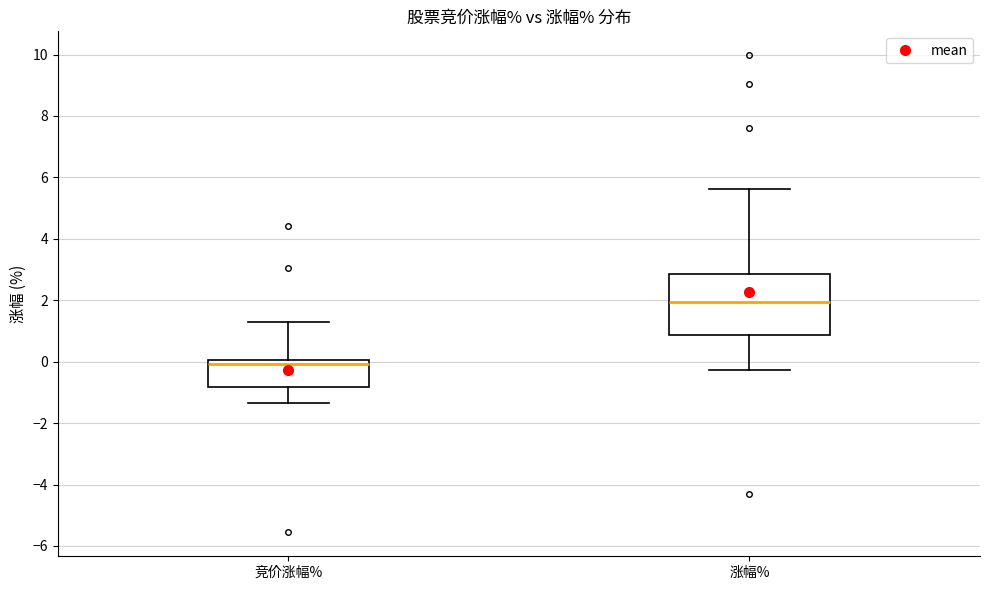

Comparing the boxes themselves (not the whiskers), which one is the tallest?

涨幅%